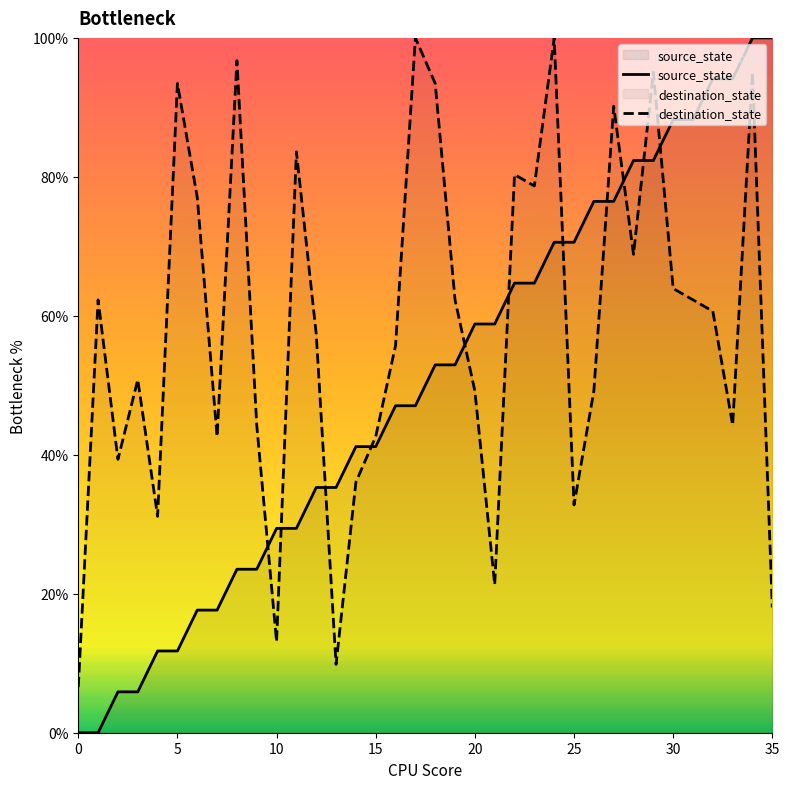

What is the difference between the source_state values at 30 and 34?

11.8